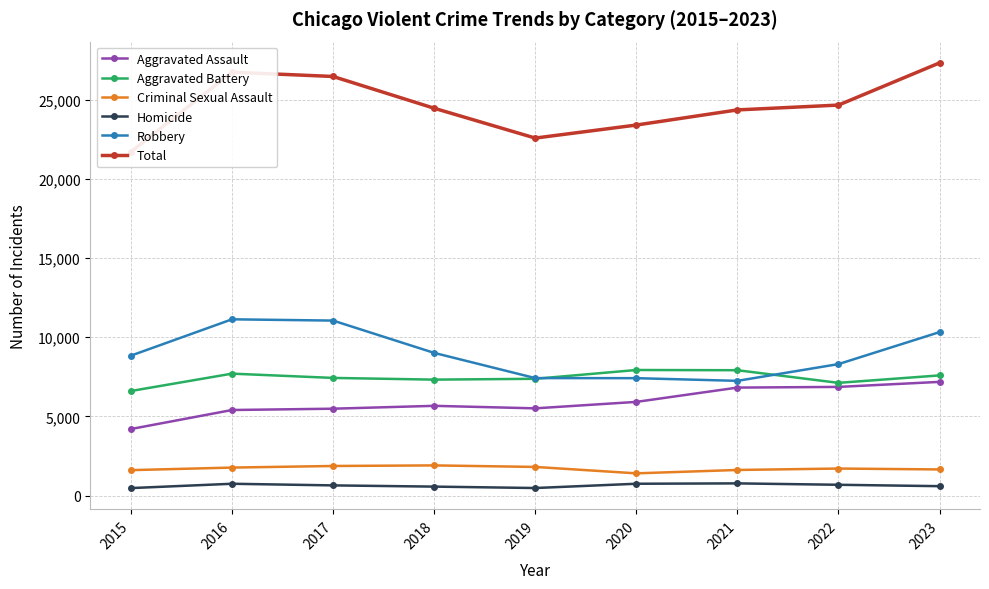

Which label corresponds to the largest value in the chart?

2023